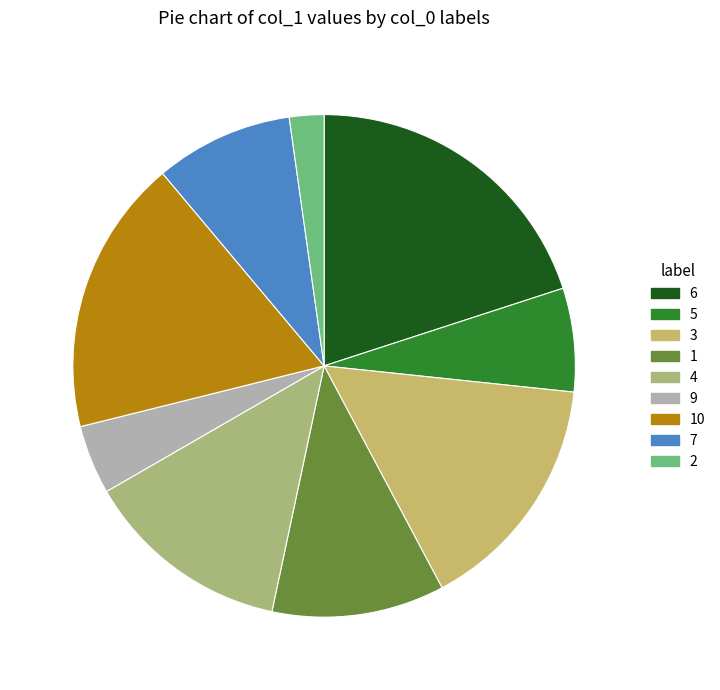

To the nearest percent, what is the average slice percentage?

11%